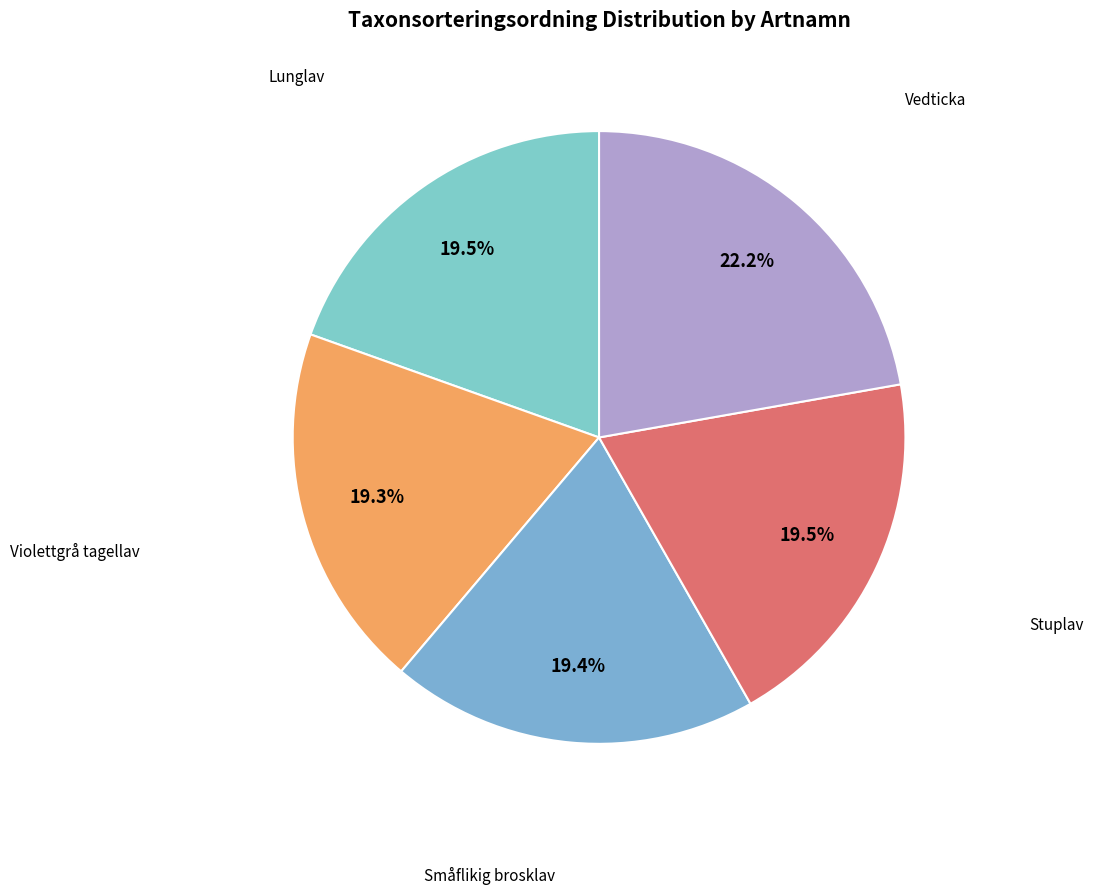

Count the number of slices in the pie.

5